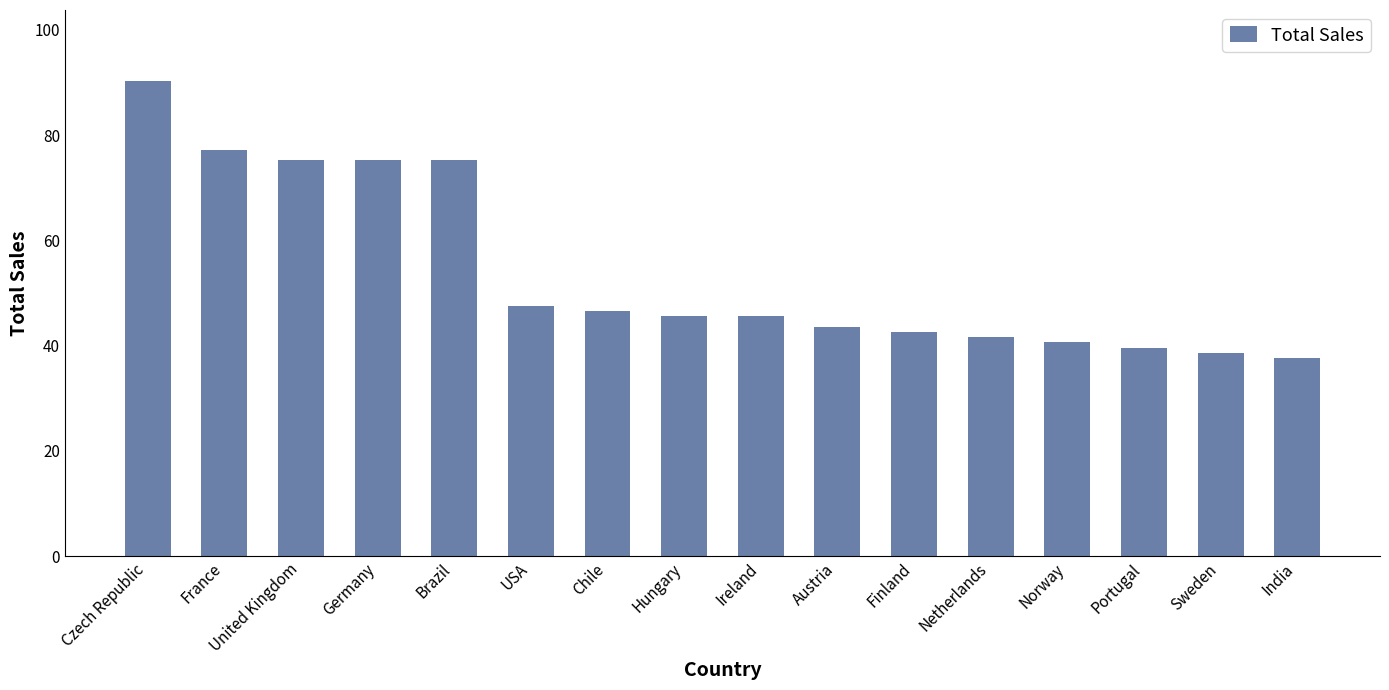

Approximately how many times larger is the value at Brazil compared to Germany?

1.0